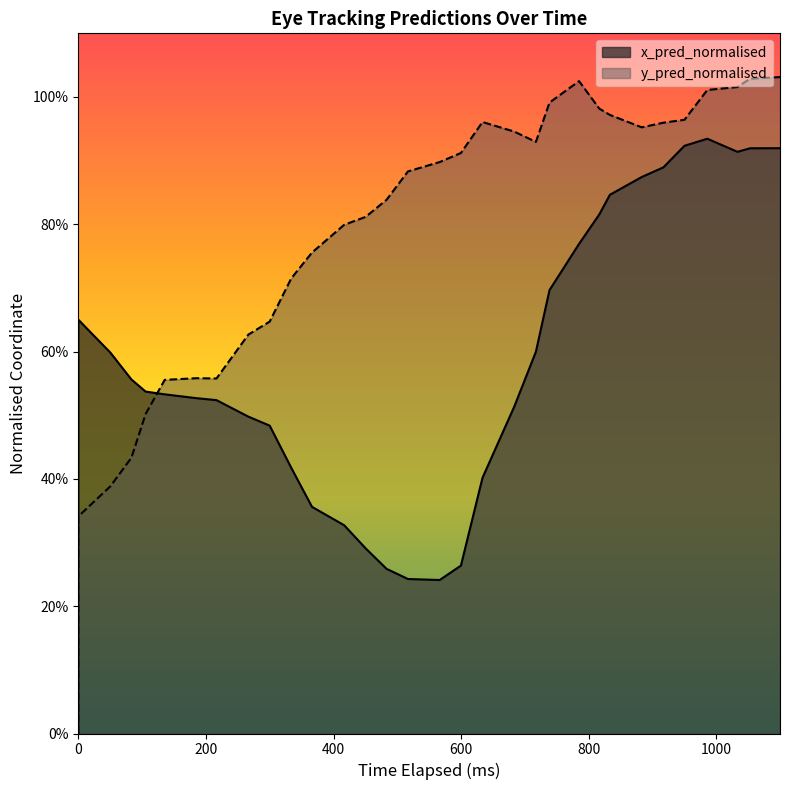

Rank the series by their average value, from highest to lowest.

y_pred_normalised, x_pred_normalised